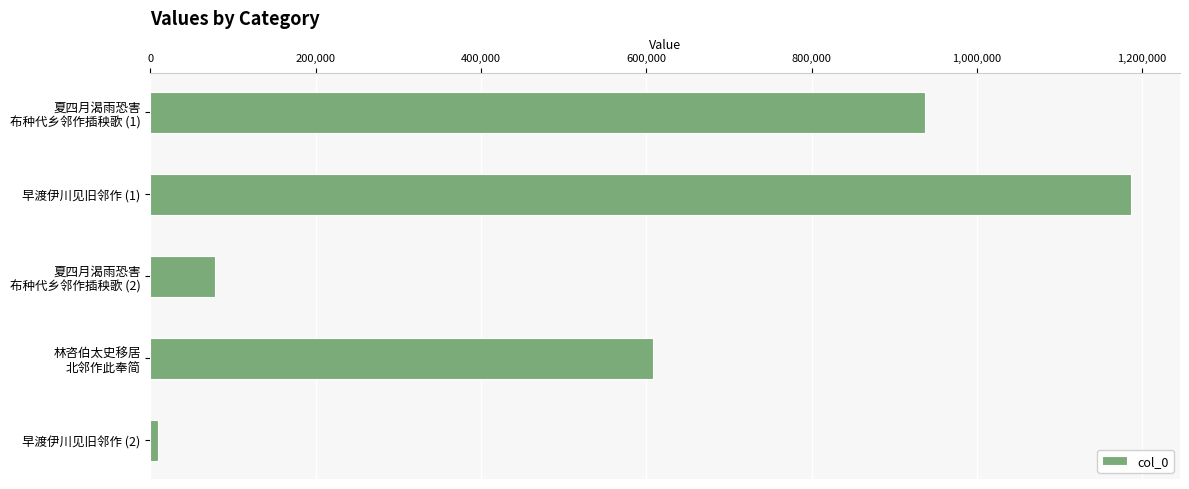

What is the average value?

563632